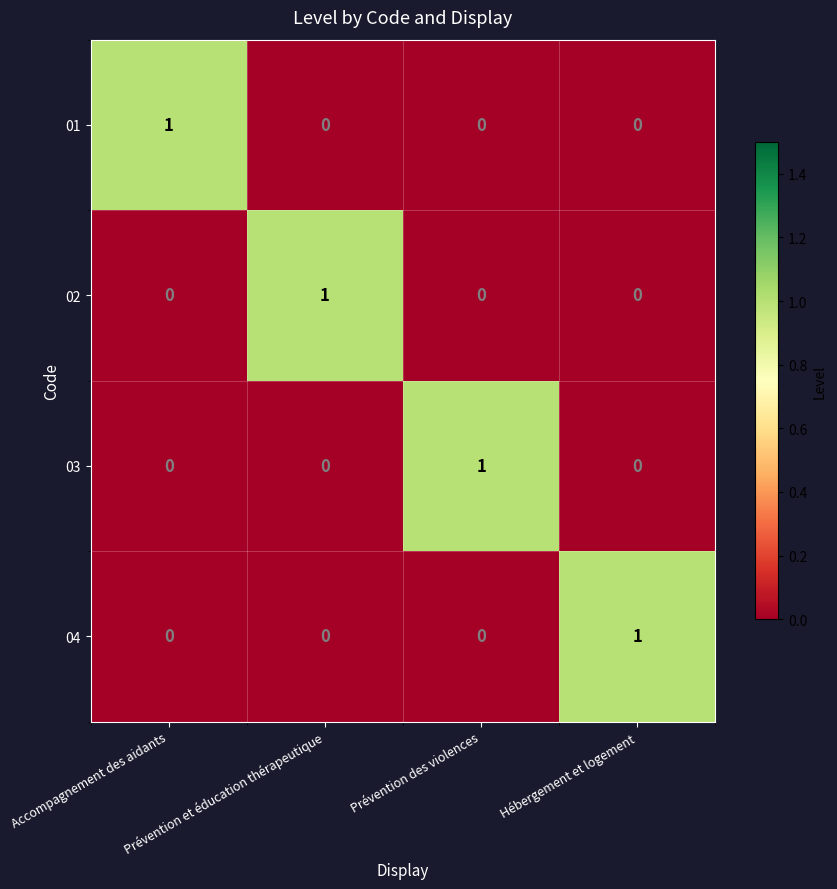

Count the 03 values in the range 0 to 1.

4